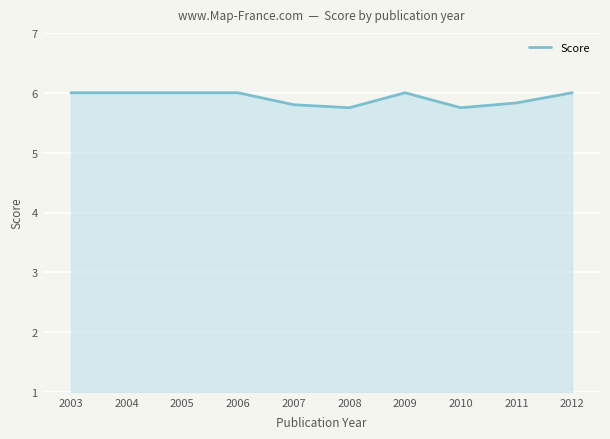

Count the number of data series in this chart.

1